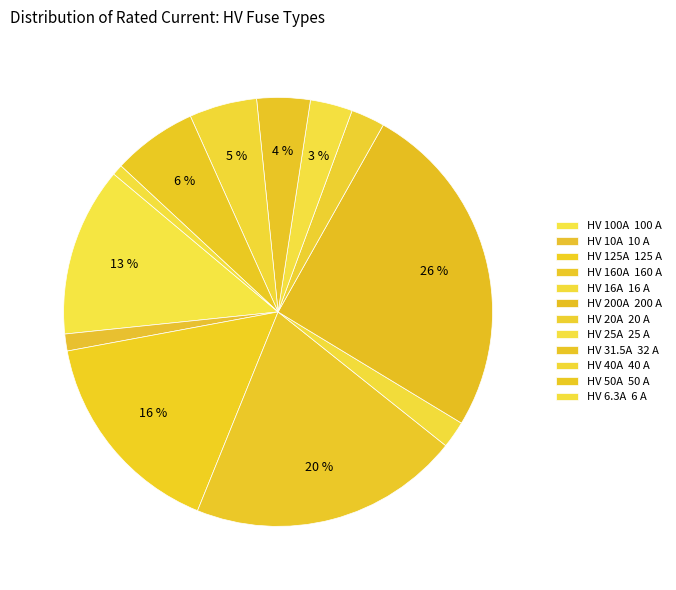

Count the number of slices in the pie.

12